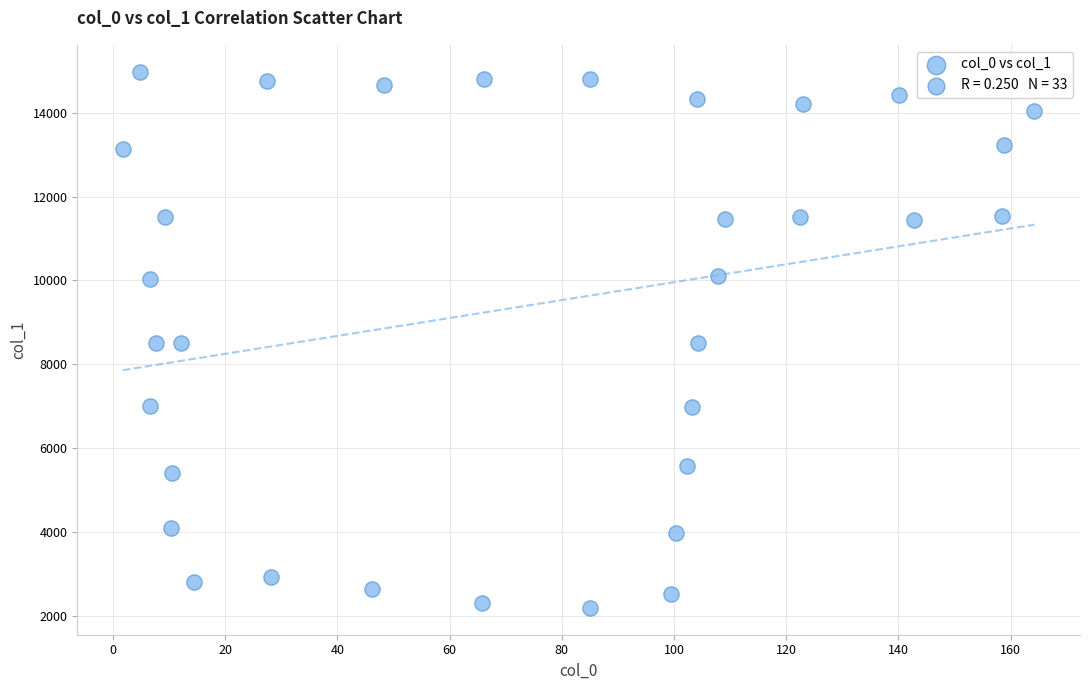

What is the range of Y values (max minus min)?

12791.7